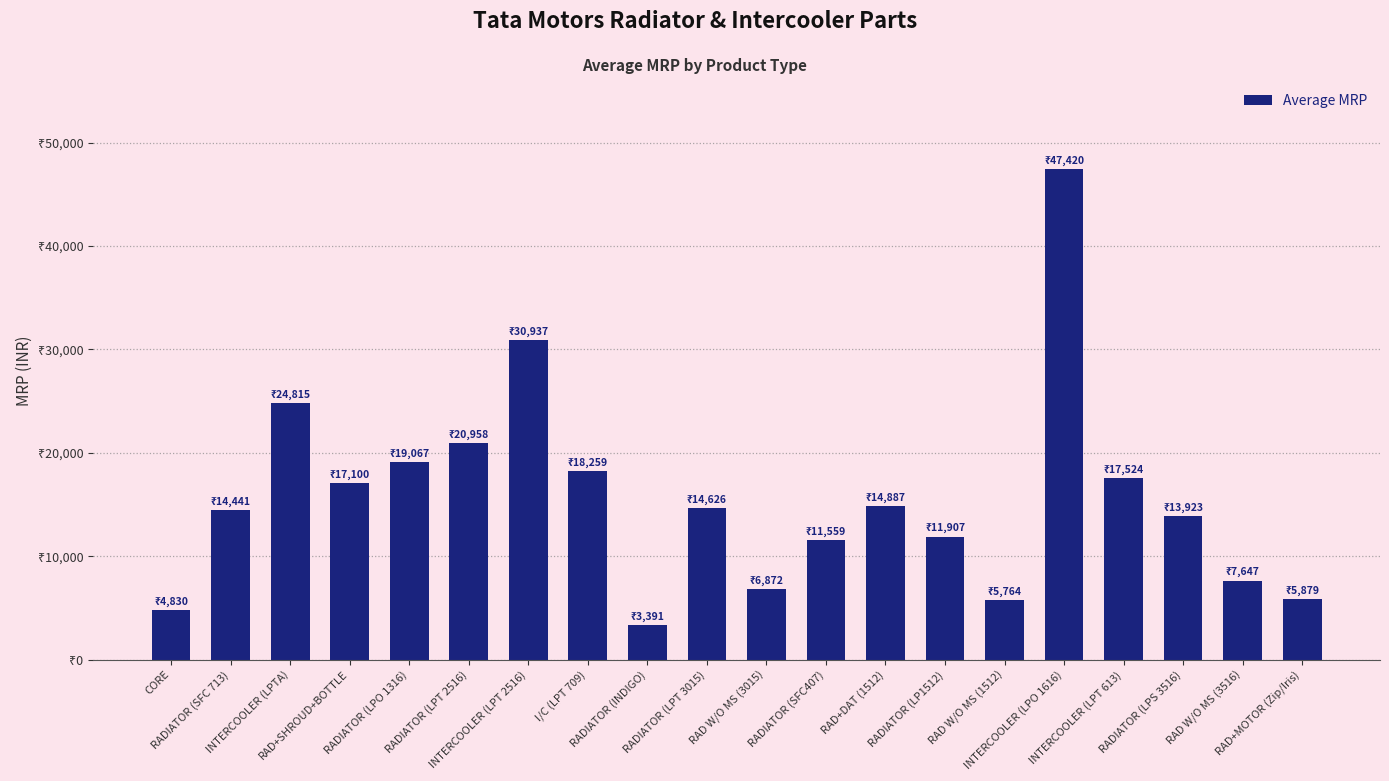

What is the value of the 8th bar from the left?

18259